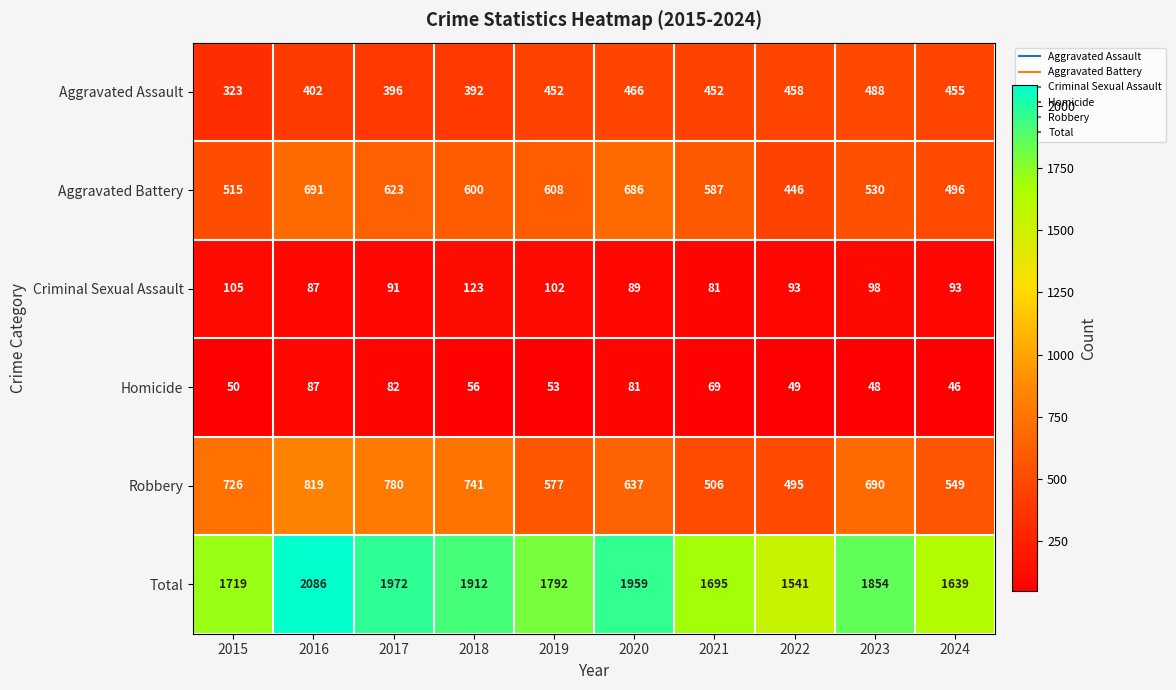

The value of Total at 2024 is 2509. True or false?

False